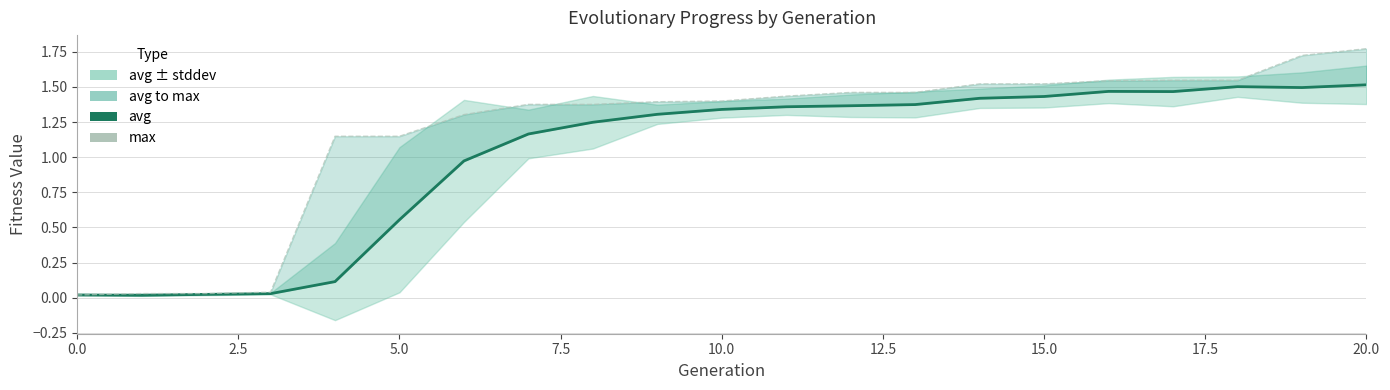

Does the chart have visible grid lines?

Yes